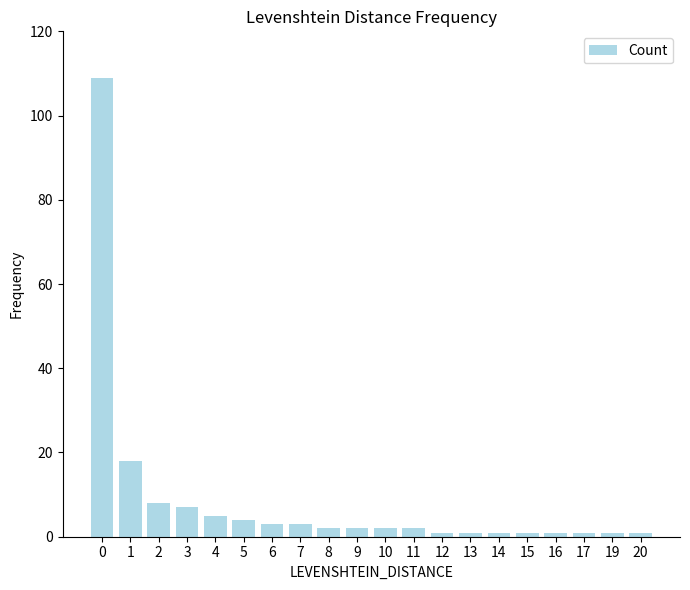

Reading left to right, extract all data points from this chart.

0=109	1=18	2=8	3=7	4=5	5=4	6=3	7=3	8=2	9=2	10=2	11=2	12=1	13=1	14=1	15=1	16=1	17=1	19=1	20=1